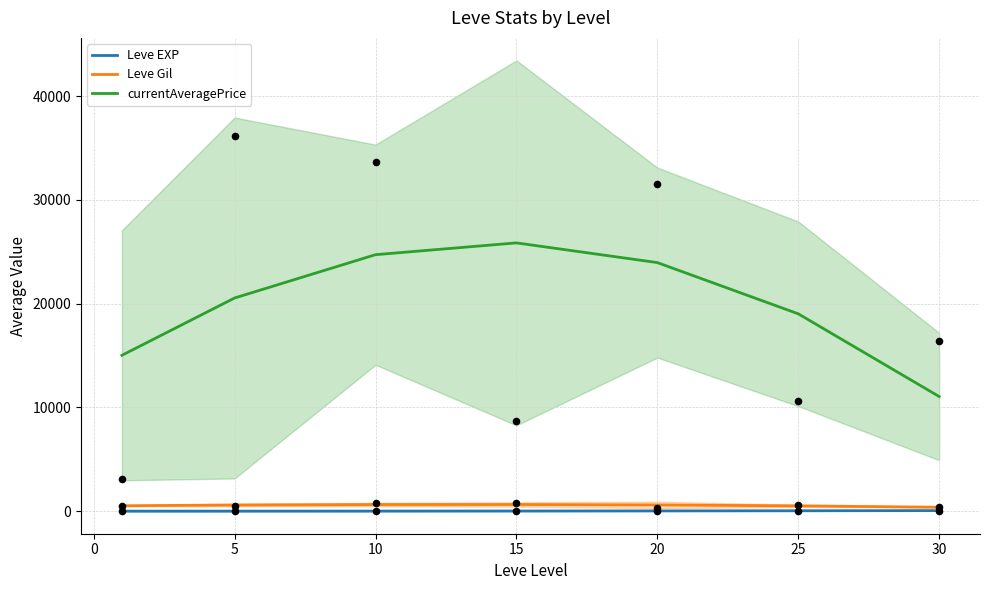

Which series reaches the maximum Y coordinate?

currentAveragePrice